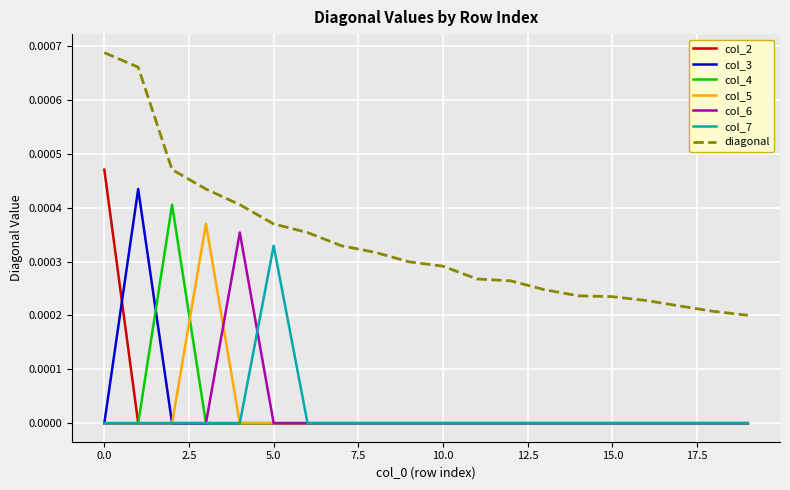

True or false: col_6 and diagonal cross at least once.

False